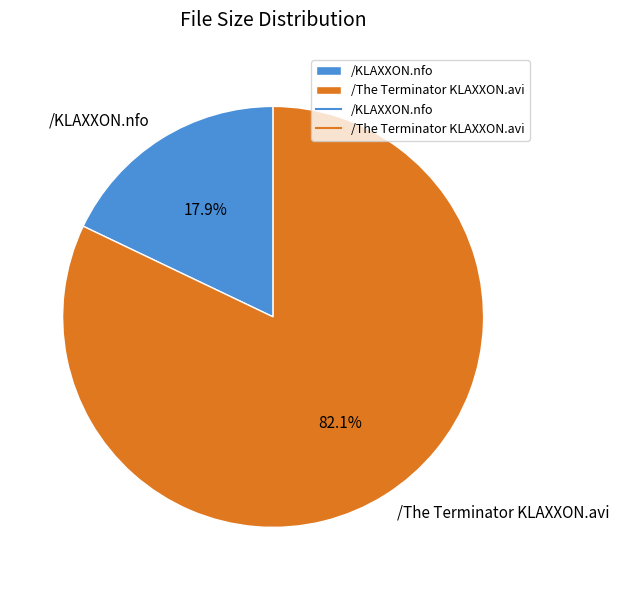

Which slice is the largest?

/The Terminator KLAXXON.avi